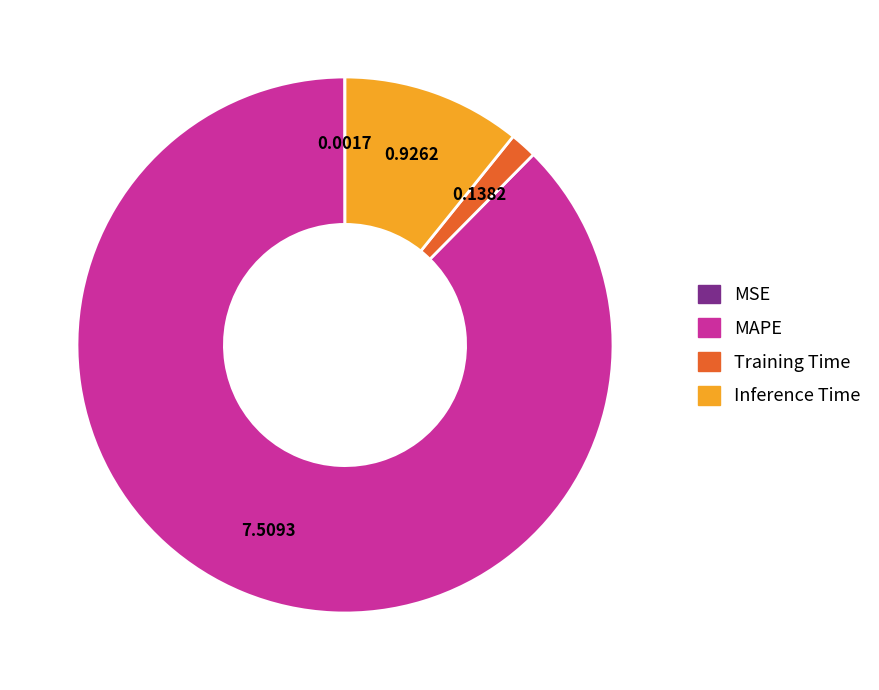

Which category has the biggest portion of the pie?

MAPE